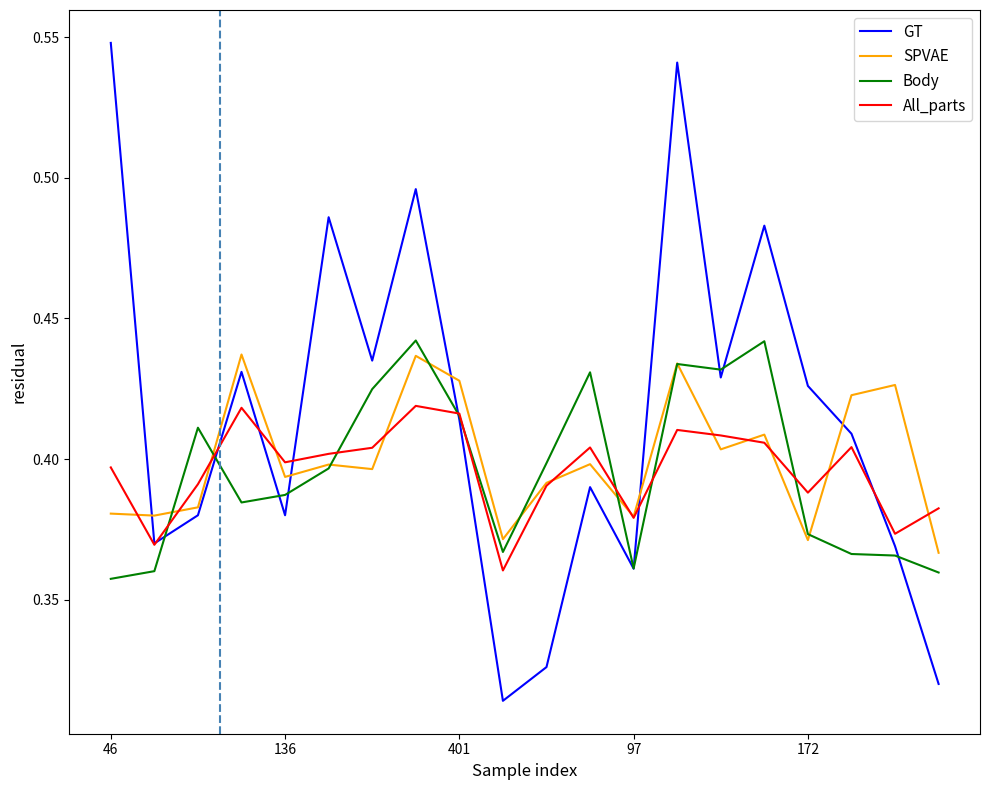

Which series has the widest spread of values?

GT